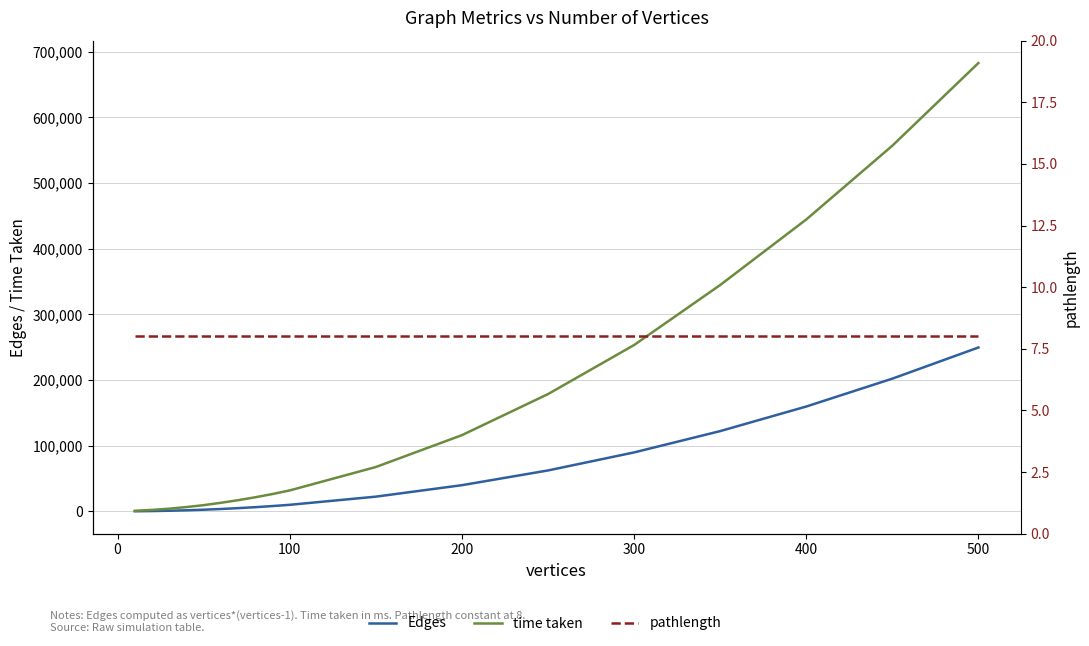

Reading right to left, transcribe all the data shown in this chart.

Edges: 249500.0	202050.0	159600.0	122150.0	89700.0	62250.0	39800.0	22350.0	9900.0	8010.0	6320.0	4830.0	3540.0	2450.0	1560.0	870.0	380.0	90.0
time taken: 682763.3	556850.7	444478.8	344644.2	253263.9	178551.8	116003.7	67476.1	31834.3	26339.0	21417.0	16950.5	12980.1	9395.5	6510.6	4015.8	2146.2	790.9
pathlength: 8.0	8.0	8.0	8.0	8.0	8.0	8.0	8.0	8.0	8.0	8.0	8.0	8.0	8.0	8.0	8.0	8.0	8.0